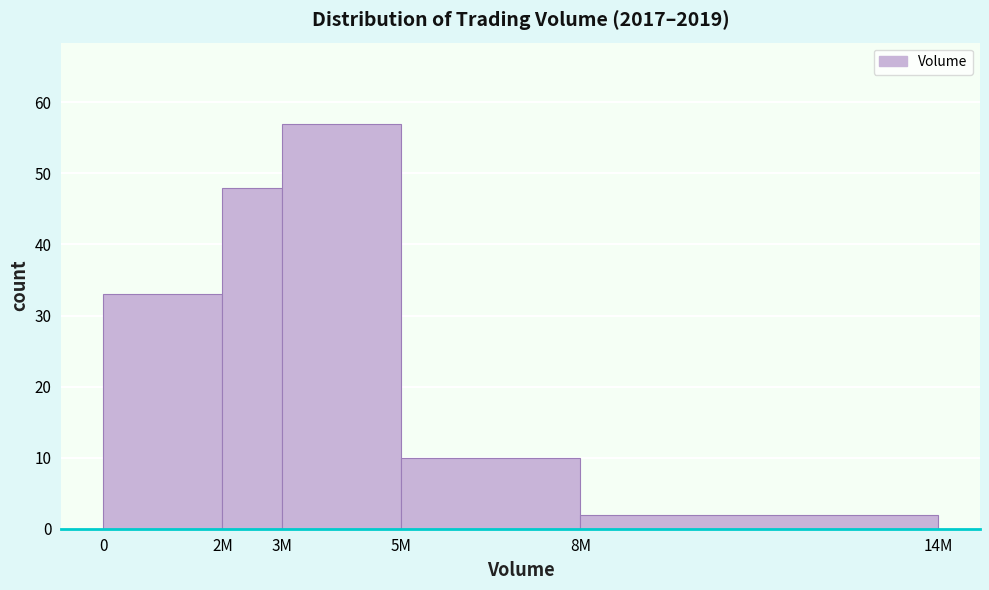

Reading right to left, what are all the values shown in this chart?

2	10	57	48	33